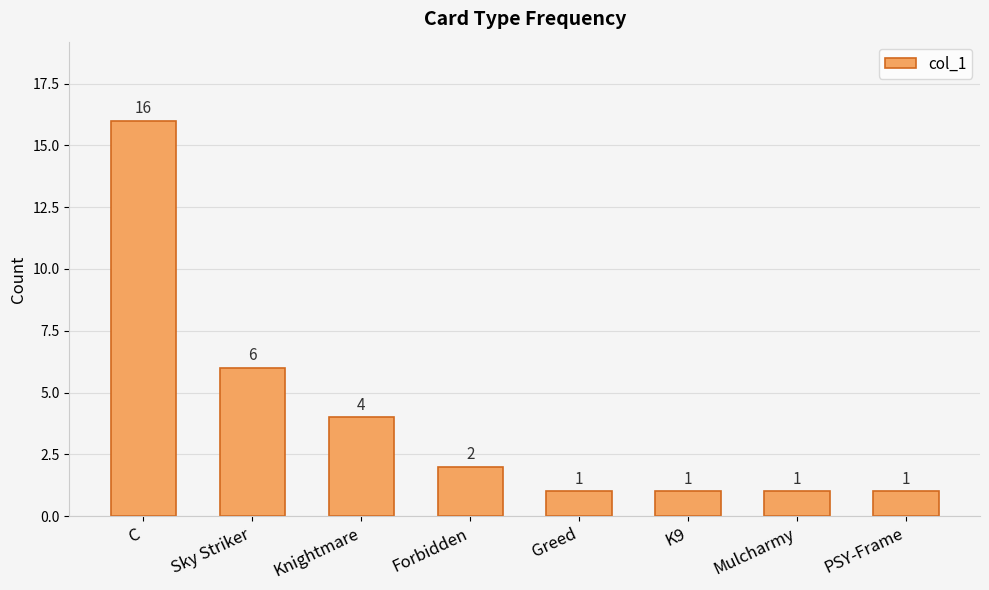

Reading left to right, transcribe all the data shown in this chart.

C=16	Sky Striker=6	Knightmare=4	Forbidden=2	Greed=1	K9=1	Mulcharmy=1	PSY-Frame=1